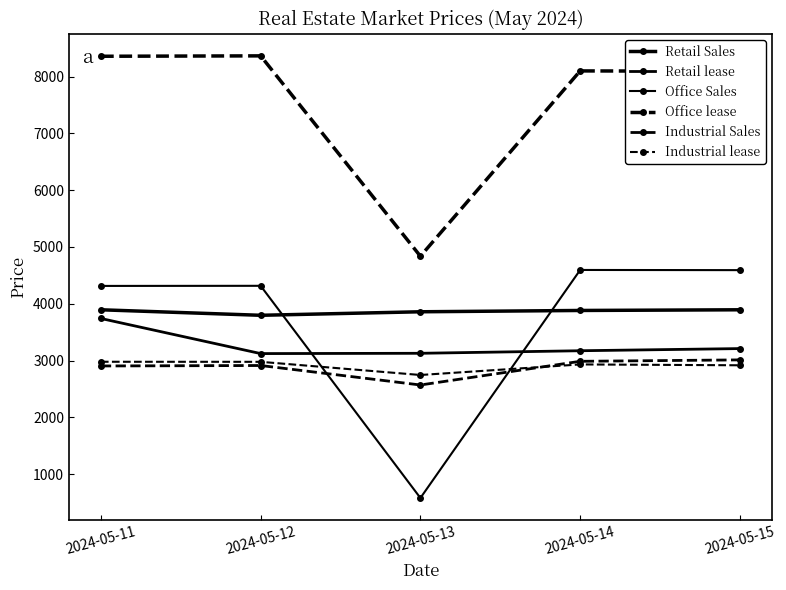

Count the number of categories in the chart.

5